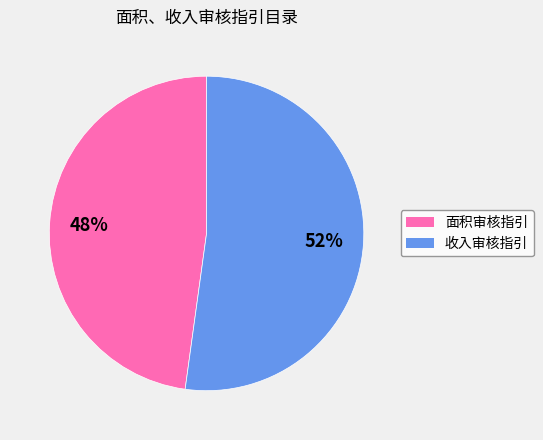

Is the sum of 收入审核指引 and 面积审核指引 greater than half?

Yes